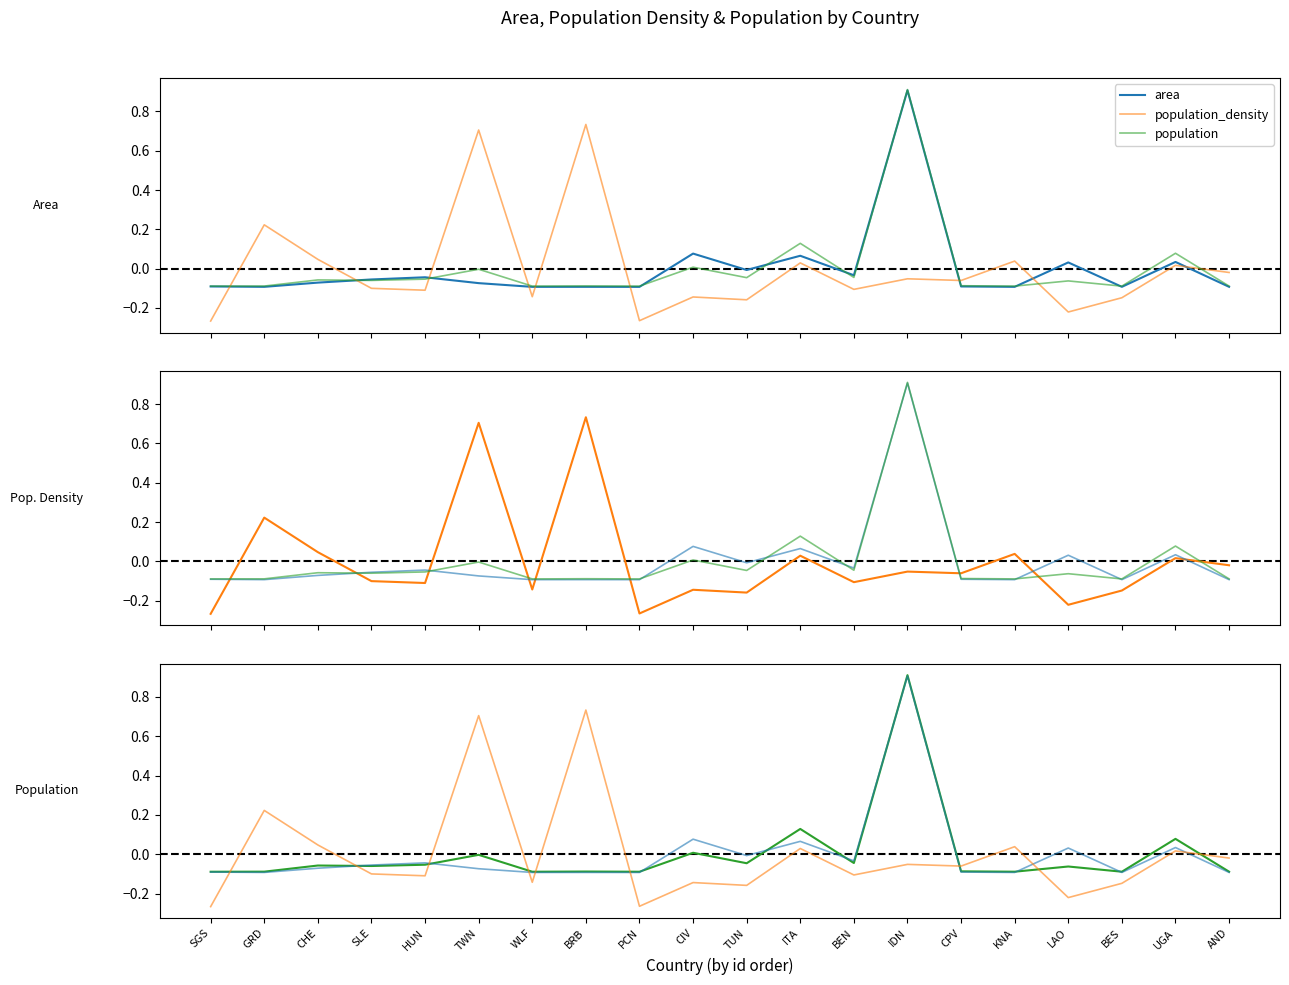

Rank the categories by population_density value from lowest to highest.

SGS, PCN, LAO, TUN, BES, CIV, WLF, HUN, BEN, SLE, CPV, IDN, AND, UGA, ITA, KNA, CHE, GRD, TWN, BRB